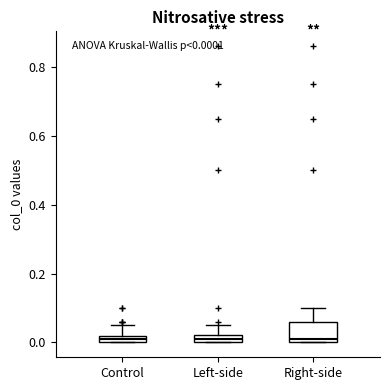

Which box is the tallest, from its lower edge to its upper edge?

Right-side